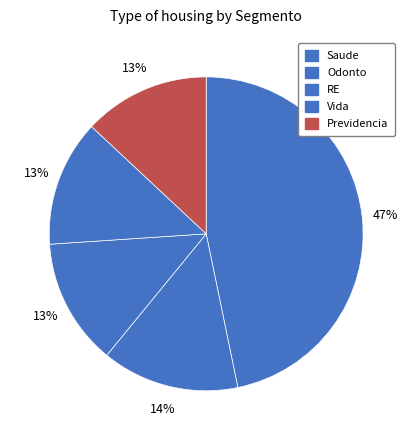

Count the number of slices in the pie.

5